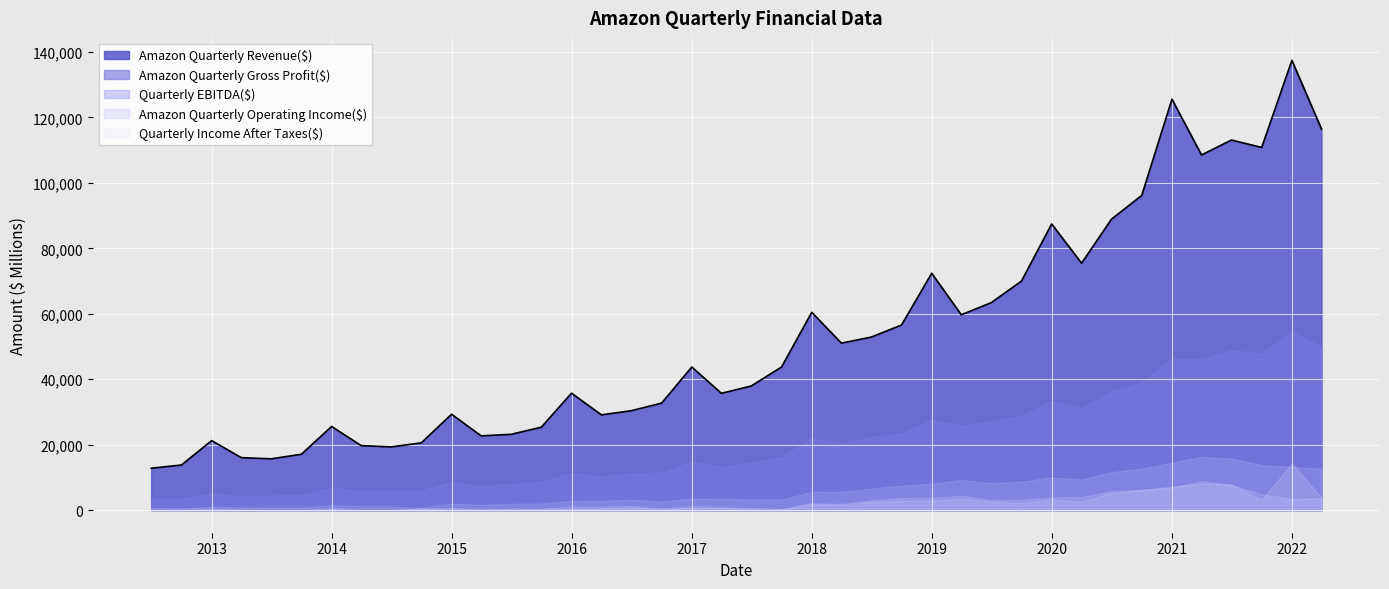

Rank the categories by Amazon Quarterly Revenue($) value from lowest to highest.

30-06-2012, 30-09-2012, 30-06-2013, 31-03-2013, 30-09-2013, 30-06-2014, 31-03-2014, 30-09-2014, 31-12-2012, 31-03-2015, 30-06-2015, 30-09-2015, 31-12-2013, 31-03-2016, 31-12-2014, 30-06-2016, 30-09-2016, 31-03-2017, 31-12-2015, 30-06-2017, 31-12-2016, 30-09-2017, 31-03-2018, 30-06-2018, 30-09-2018, 31-03-2019, 31-12-2017, 30-06-2019, 30-09-2019, 31-12-2018, 31-03-2020, 31-12-2019, 30-06-2020, 30-09-2020, 31-03-2021, 30-09-2021, 30-06-2021, 31-03-2022, 31-12-2020, 31-12-2021